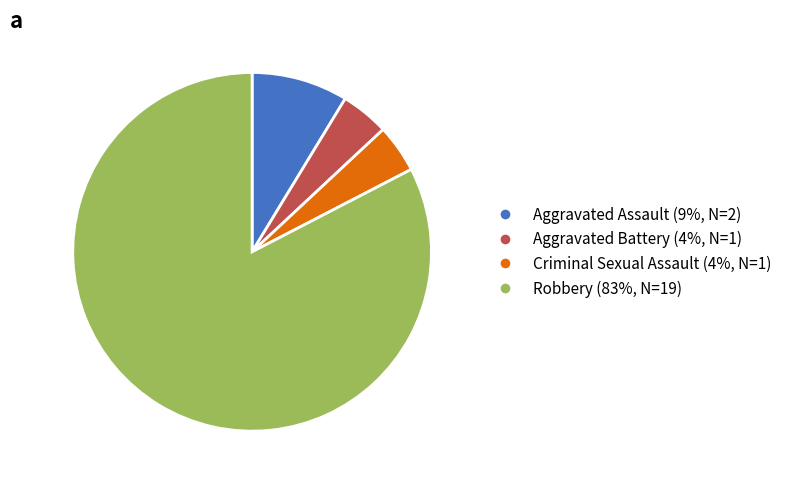

True or false: Robbery (83%, N=19) accounts for 77% of the total.

False